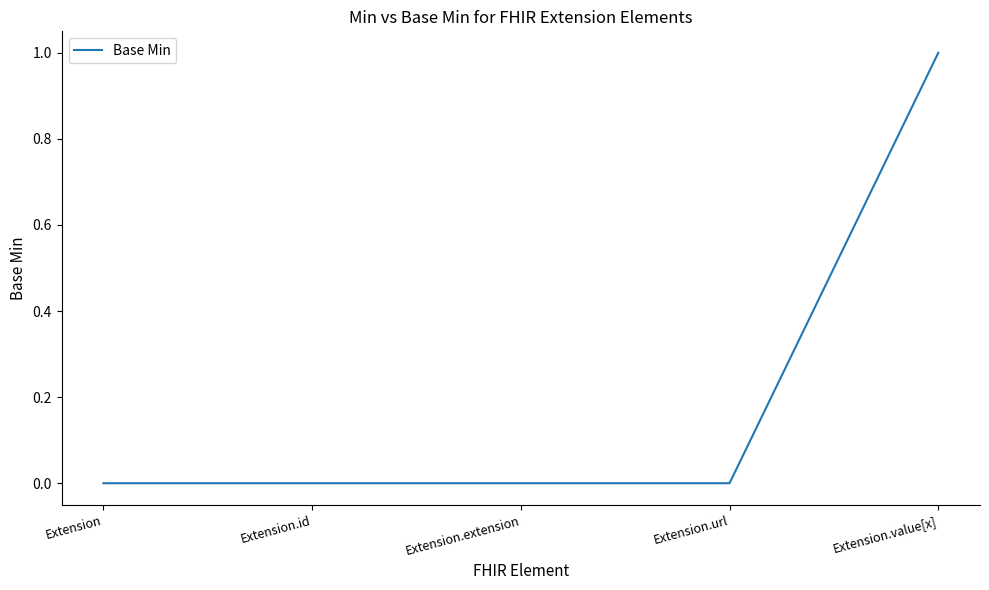

Between Extension.value[x] and Extension, which is larger?

Extension.value[x]